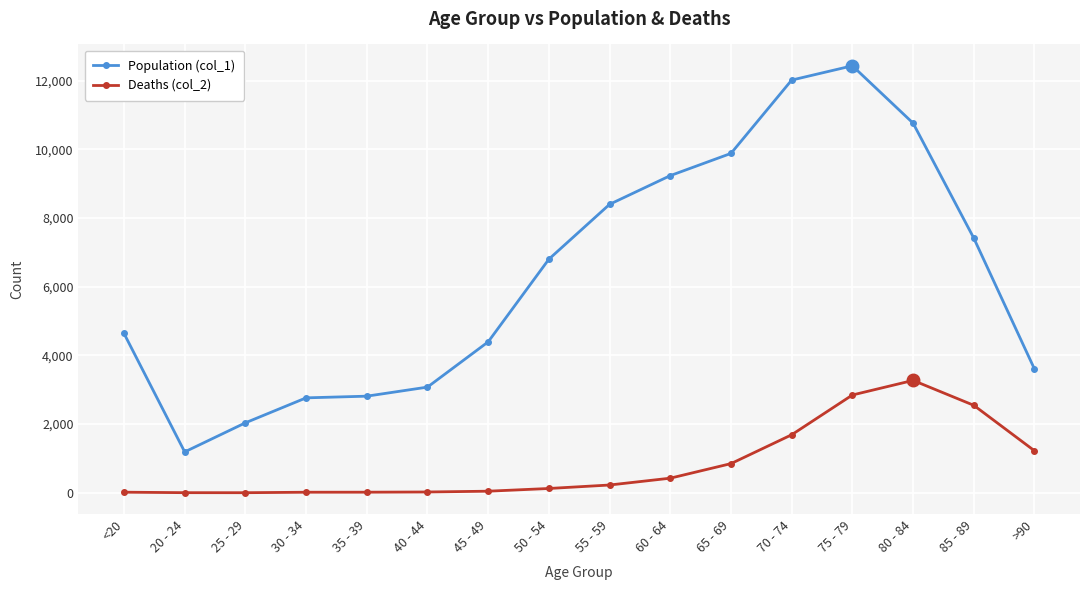

True or false: Population (col_1) and Deaths (col_2) cross at least once.

False